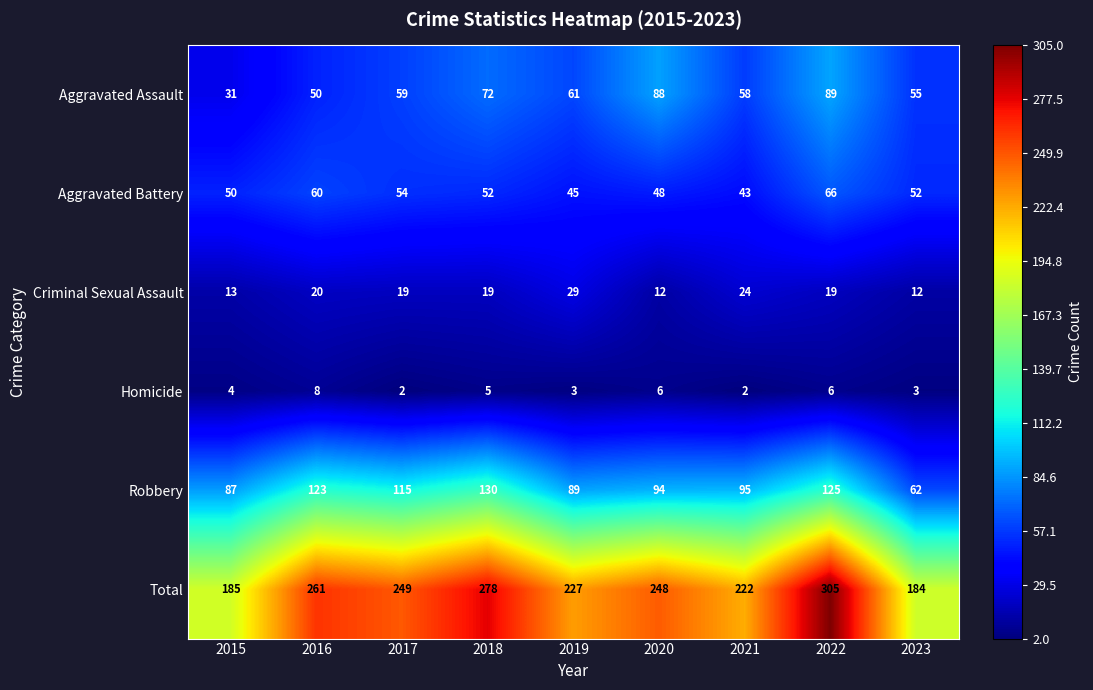

Which category has the highest value across all series?

2022